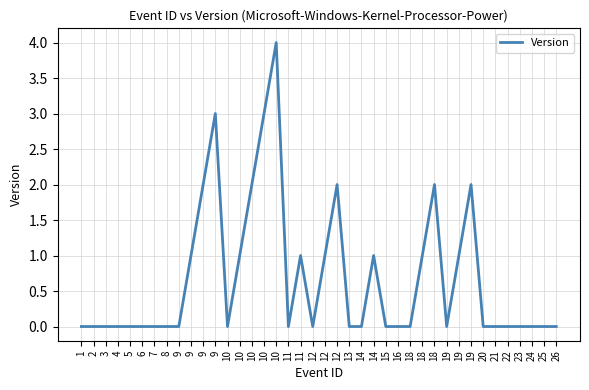

True or false: the data shows -1 at 18.

False